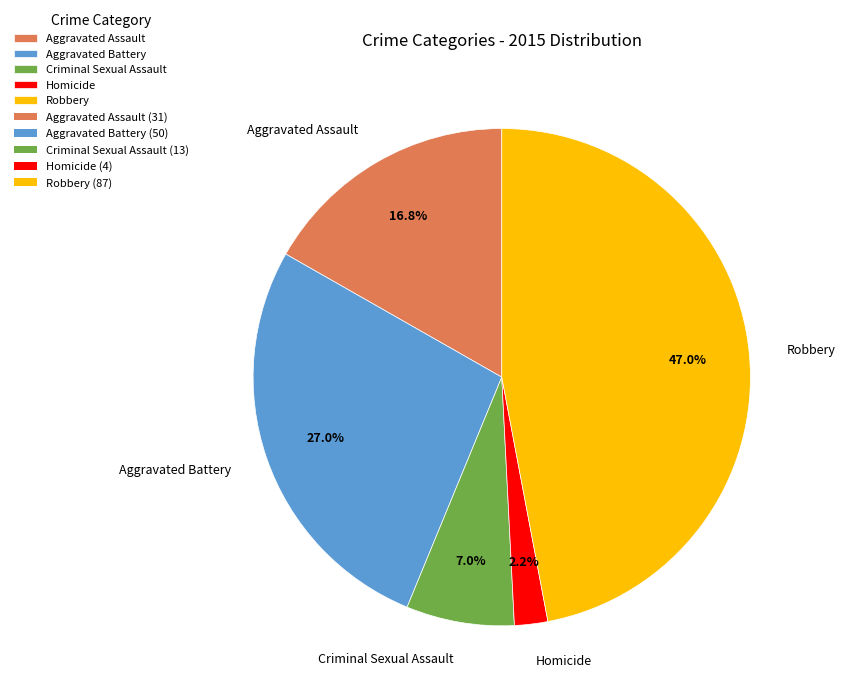

Rank the categories by value from lowest to highest.

Homicide, Criminal Sexual Assault, Aggravated Assault, Aggravated Battery, Robbery